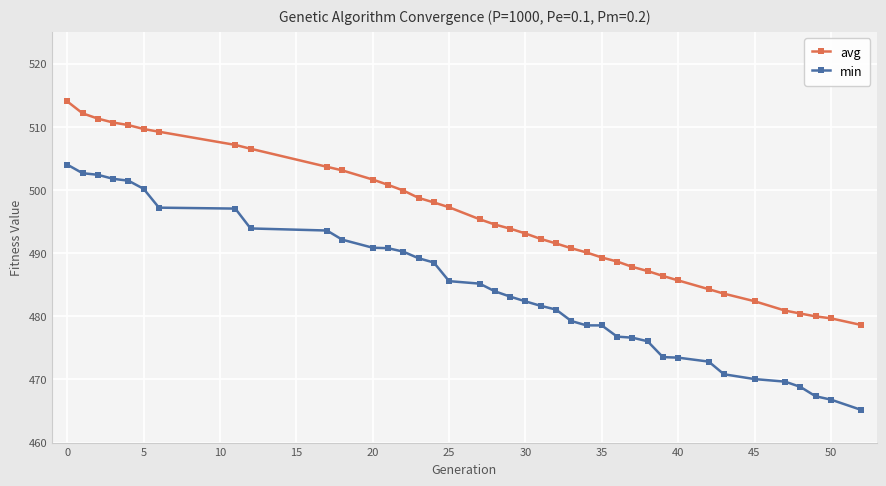

What are all the series names shown in the legend?

avg, min